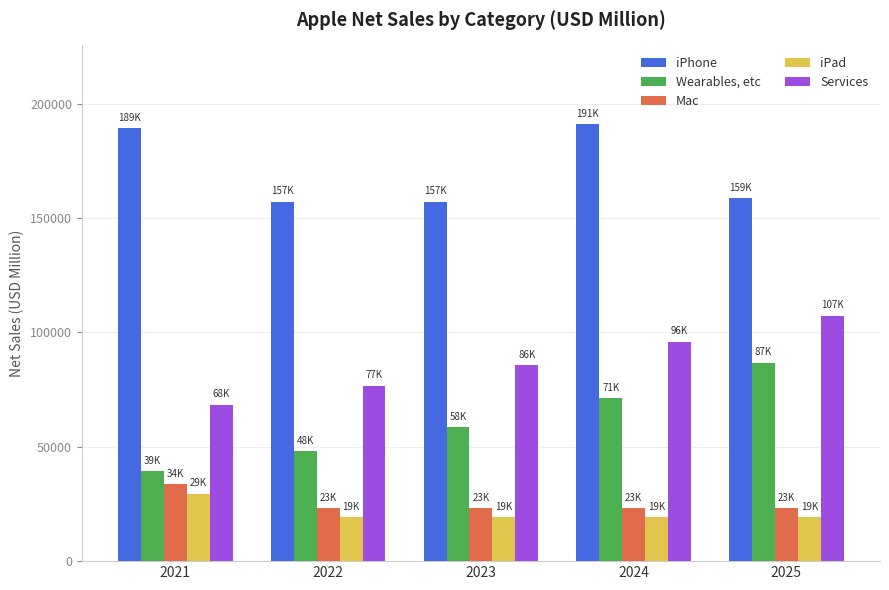

How many bars are there in each group?

5